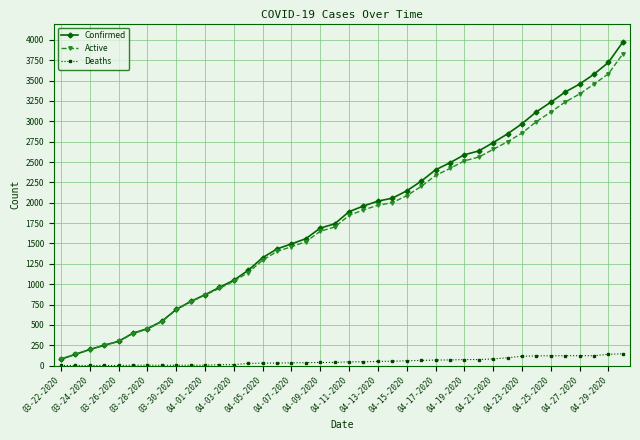

What is the highest value of the Active series?

3827